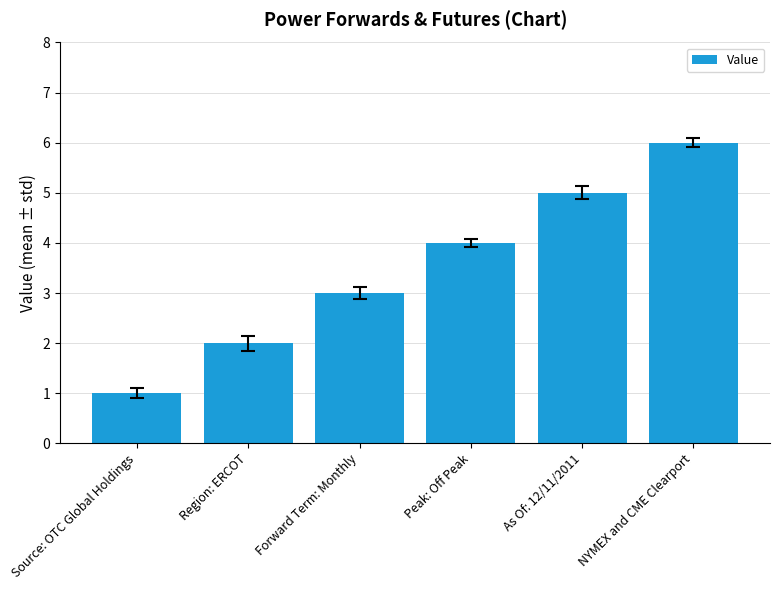

What is the change in value from As Of: 12/11/2011 to NYMEX and CME Clearport?

+1